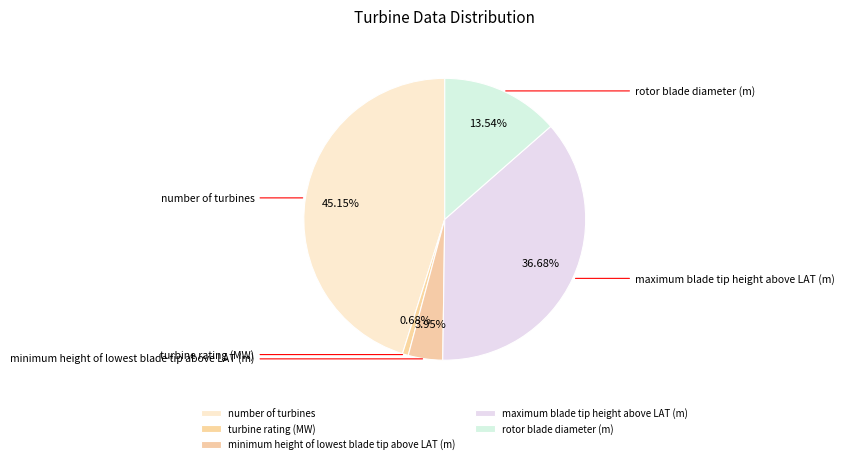

Rank the categories by value from lowest to highest.

turbine rating (MW), minimum height of lowest blade tip above LAT (m), rotor blade diameter (m), maximum blade tip height above LAT (m), number of turbines